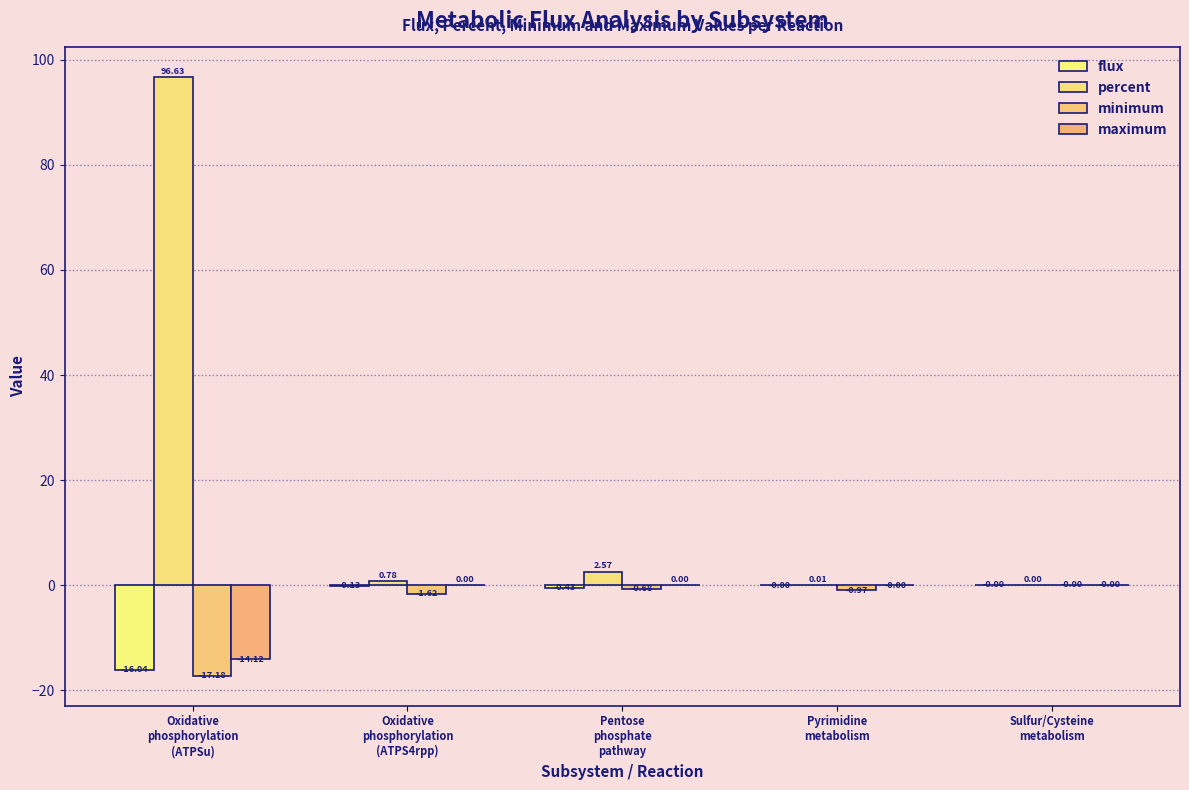

Count the number of data series in this chart.

4